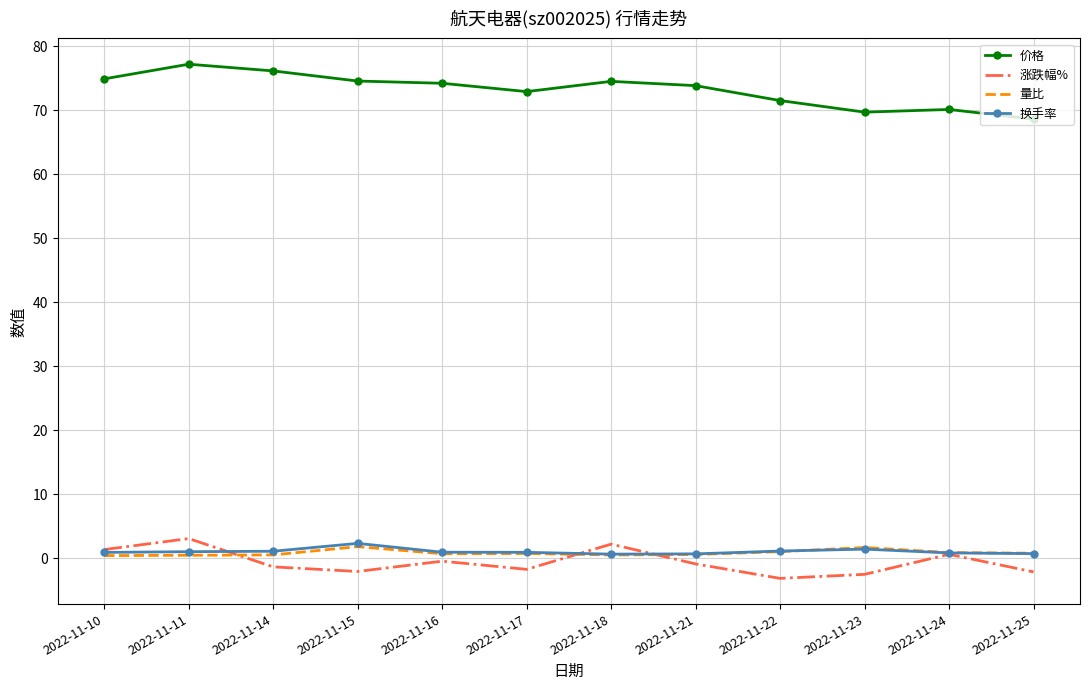

What is the average value of the 量比 series?

0.8